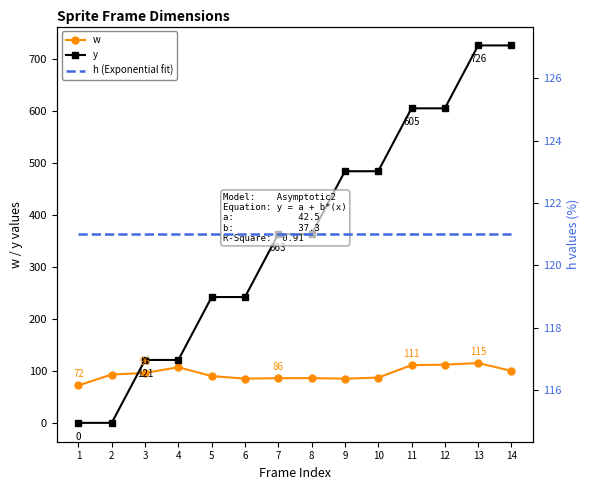

Which series changed the most between 4 and 5?

y